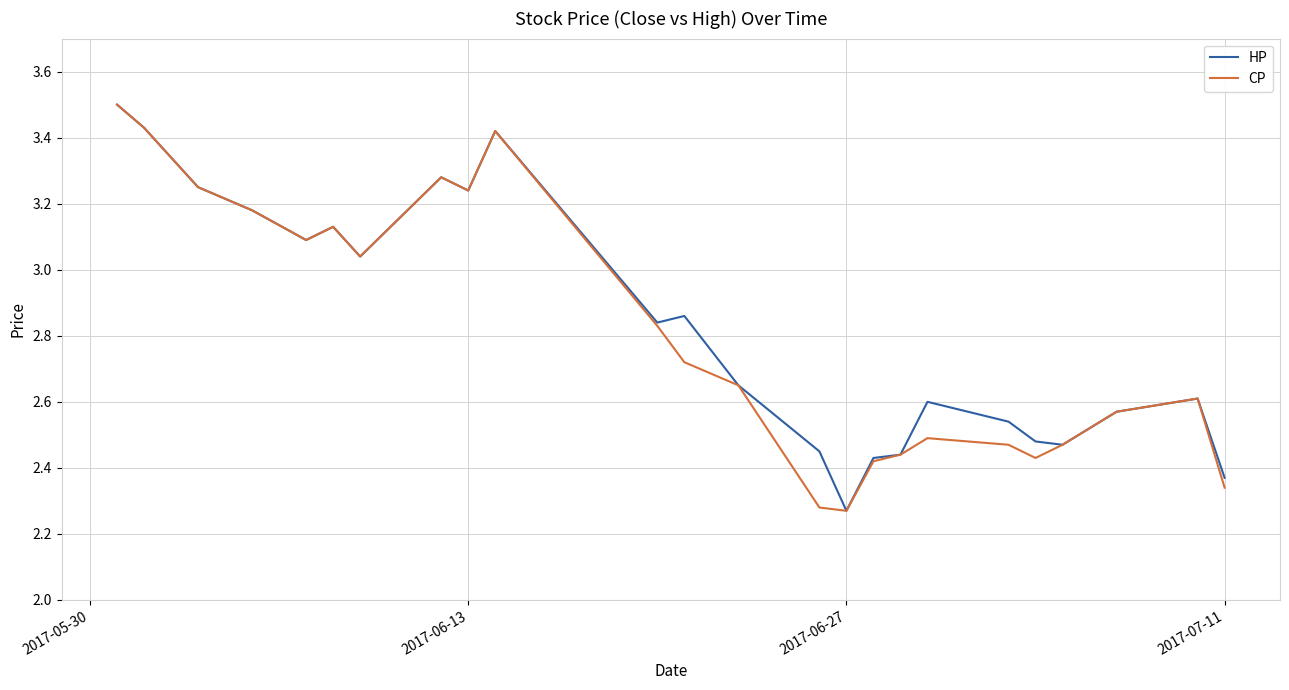

What is the maximum value for CP?

3.5